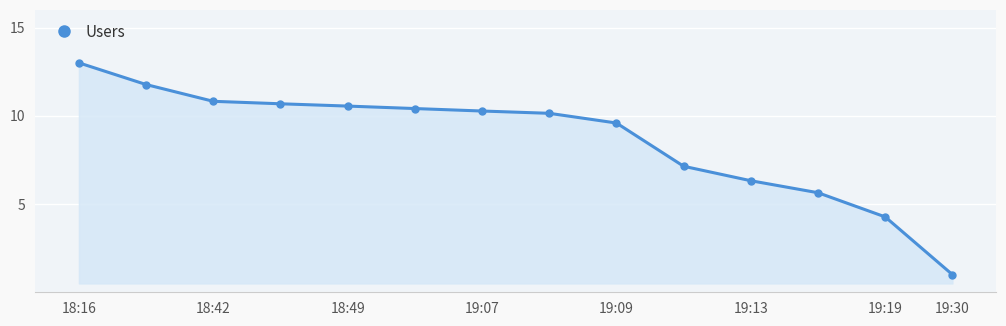

Reading left to right, transcribe all the data shown in this chart.

13.0	11.8	10.8	10.7	10.6	10.4	10.3	10.1	9.6	7.1	6.3	5.6	4.3	1.0